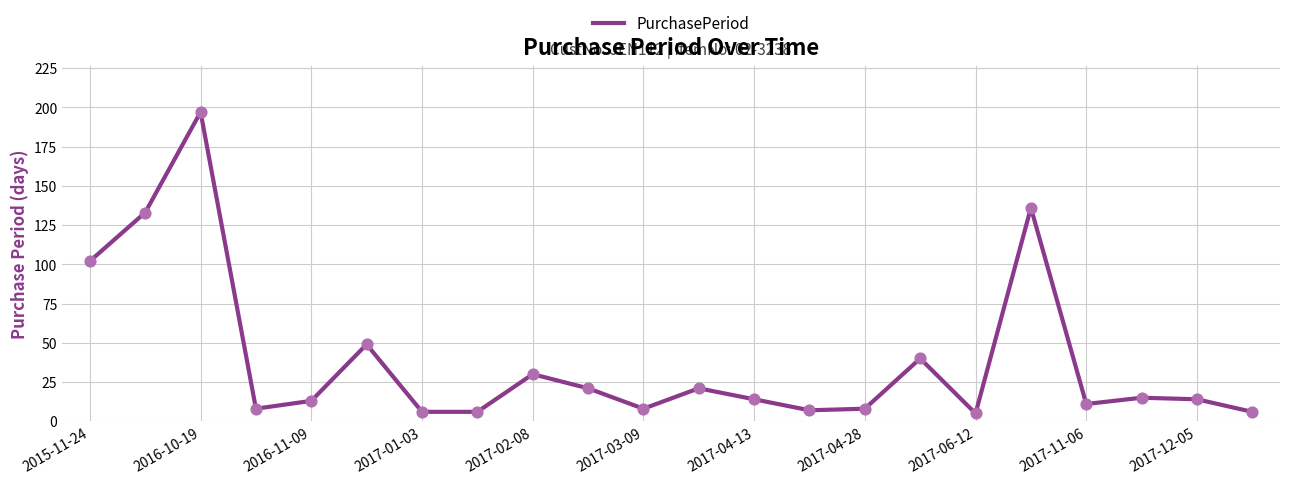

What is the difference between the maximum and minimum values?

192